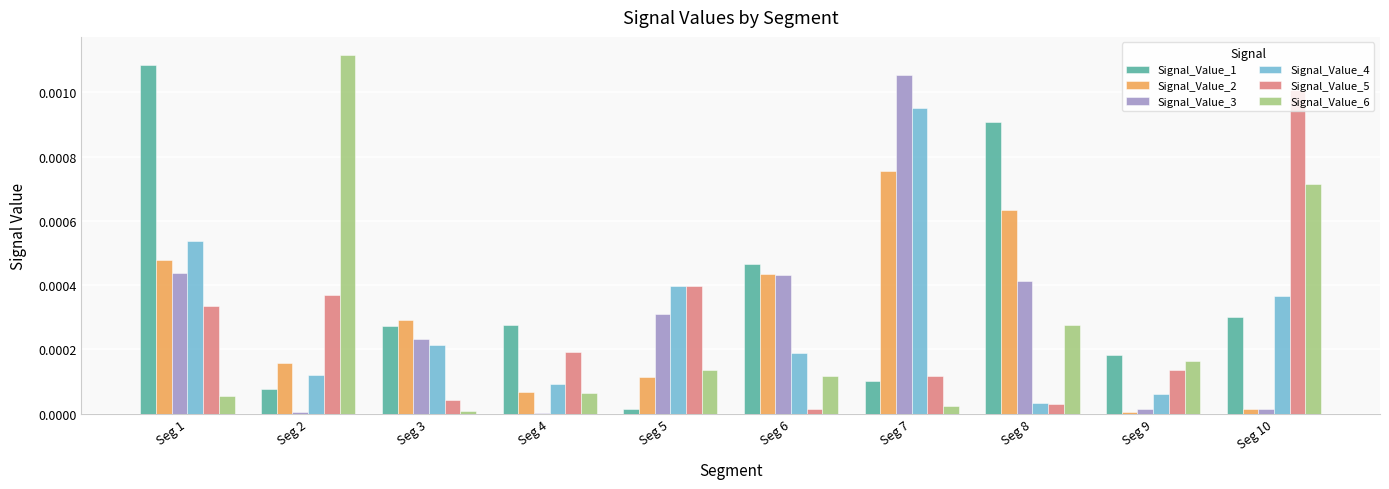

Which series has the largest range (max minus min)?

Signal_Value_6